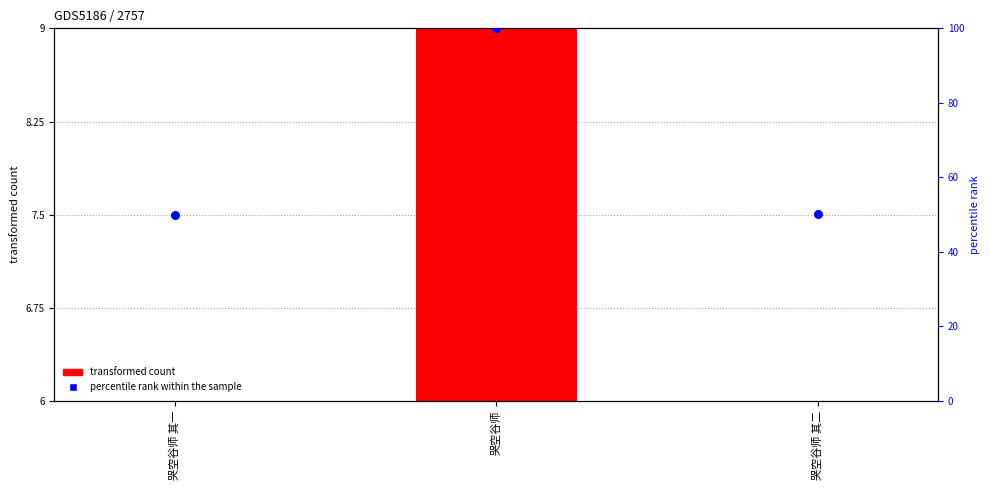

Which series has the largest total across all categories?

percentile rank within the sample